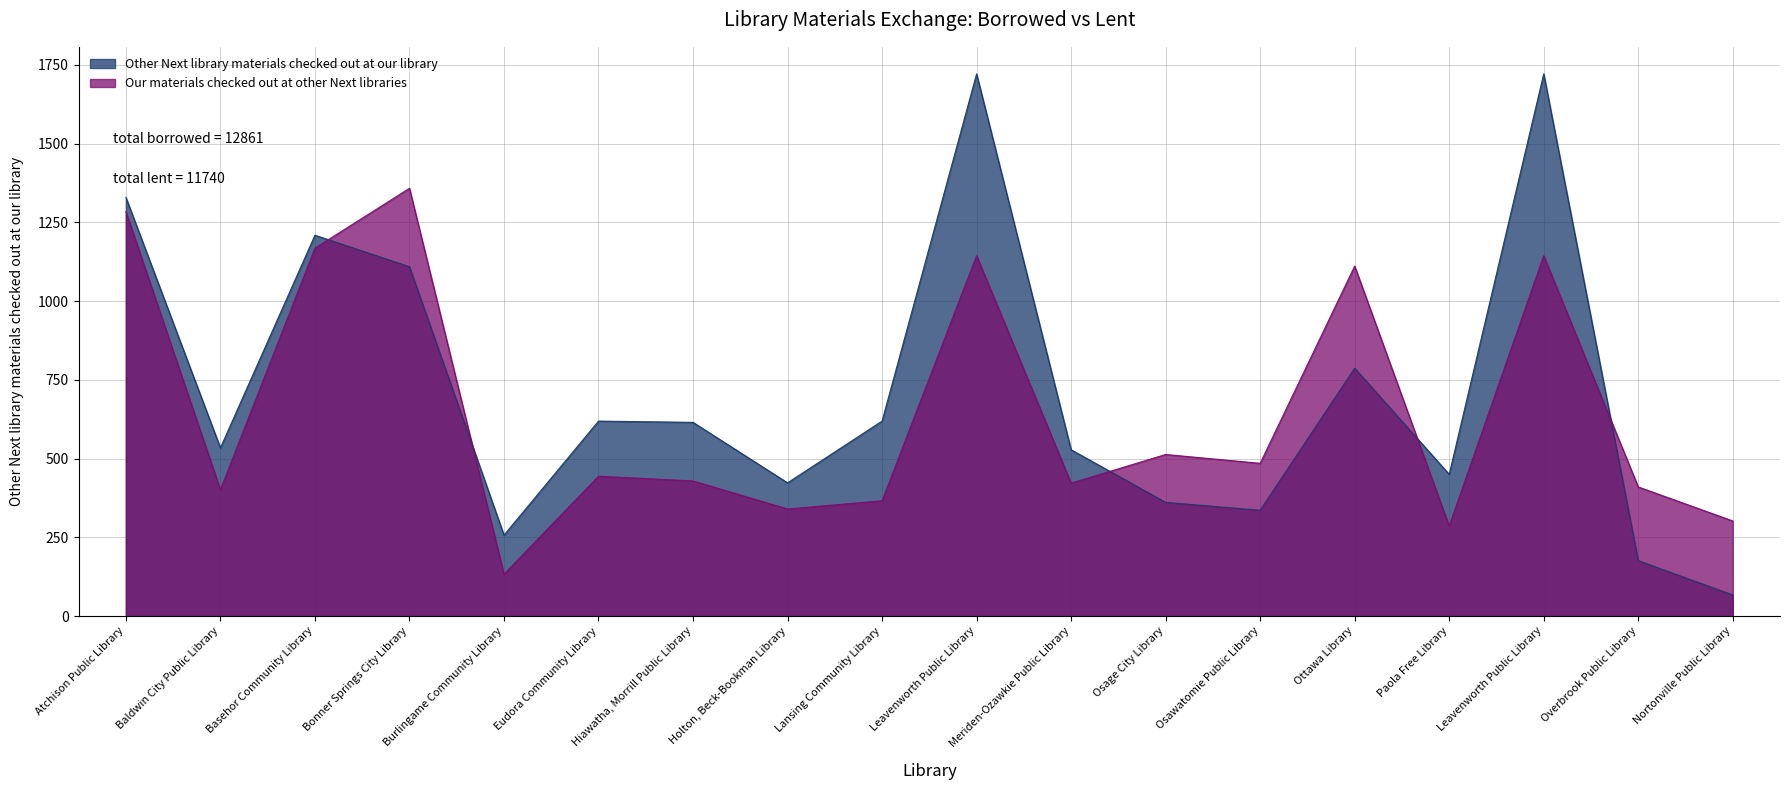

Is it true that Other Next library materials checked out at our library equals 1209 at Basehor Community Library?

True